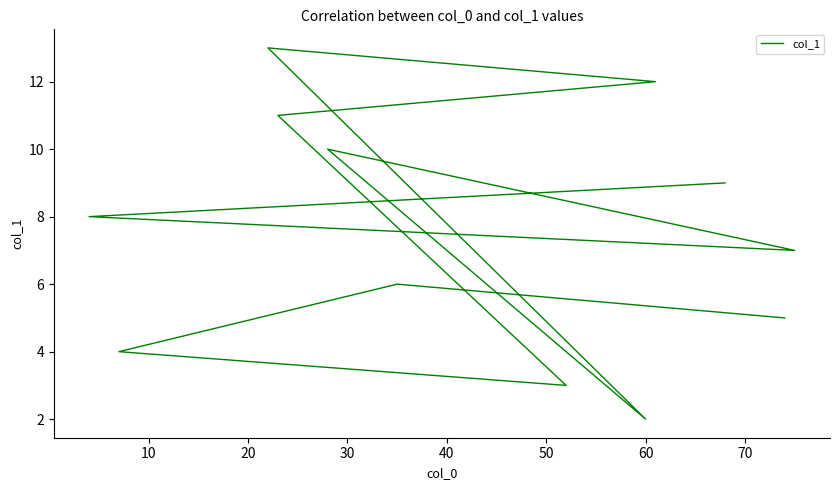

What value does the data have at 20?

4.0